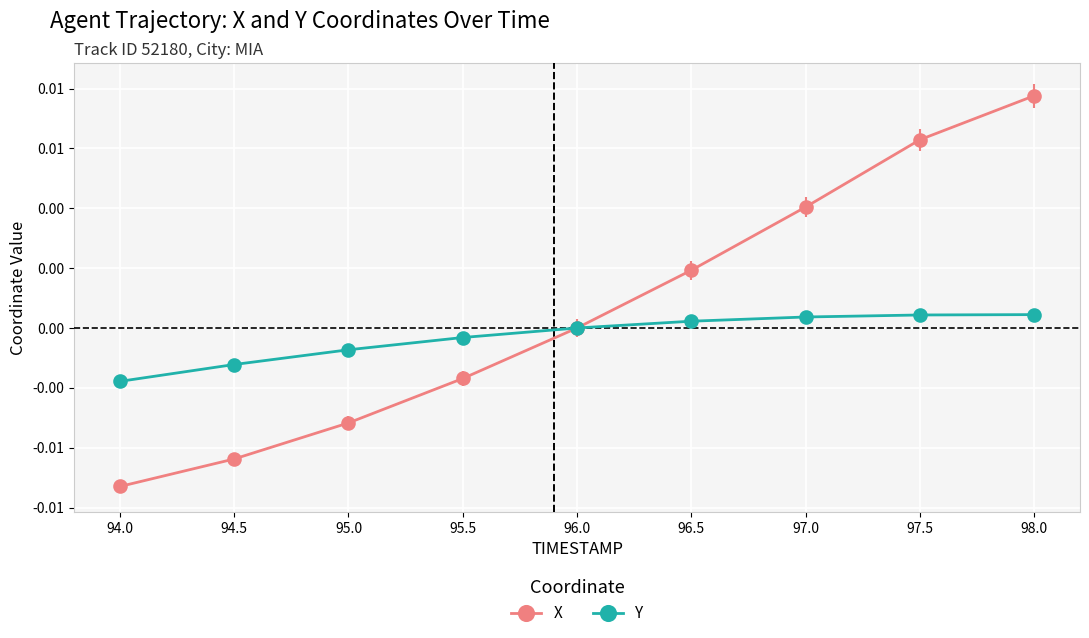

What are all the series names shown in the legend?

X, Y